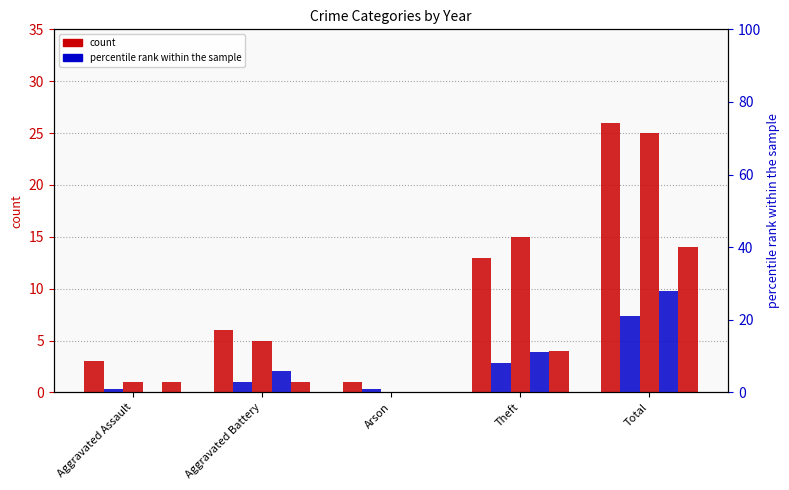

Rank the categories by count 2019 value from lowest to highest.

Arson, Aggravated Assault, Aggravated Battery, Theft, Total